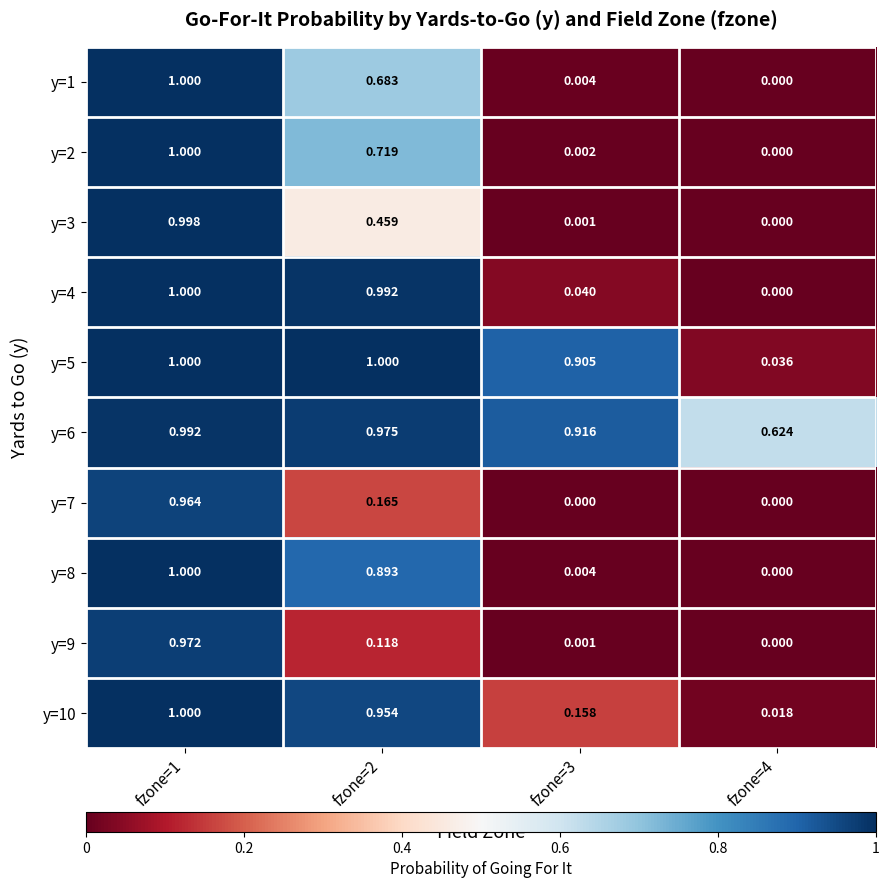

At how many categories does at least one series exceed 0?

4